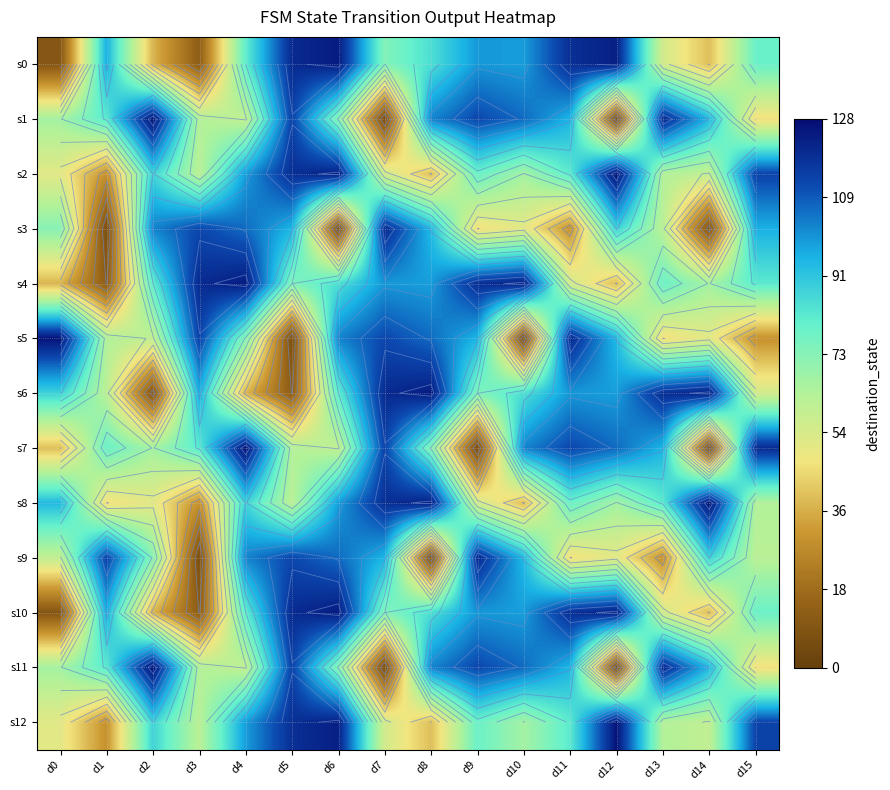

At which category is the sum across all series the highest?

d6